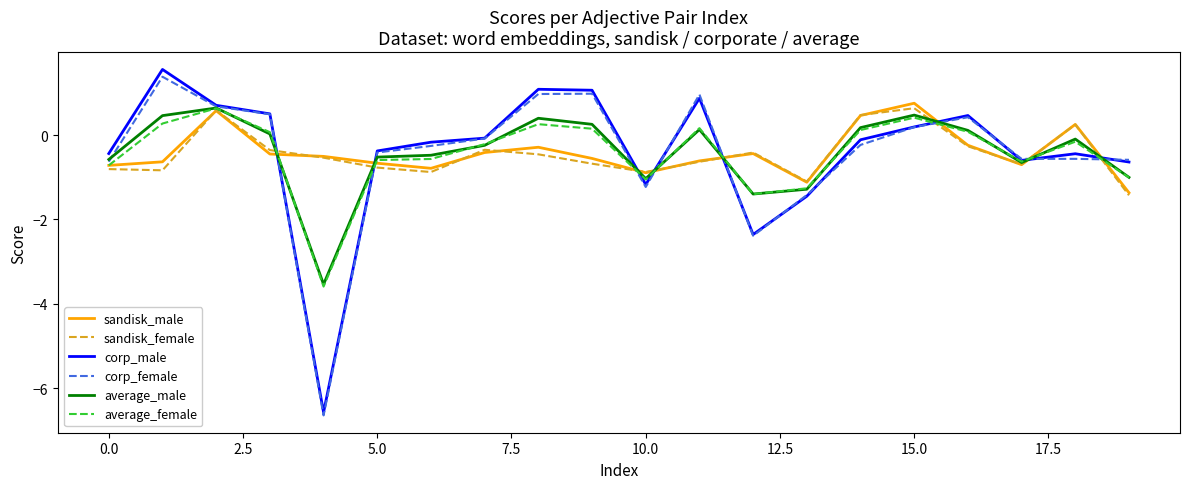

What is the smallest value displayed?

-6.6